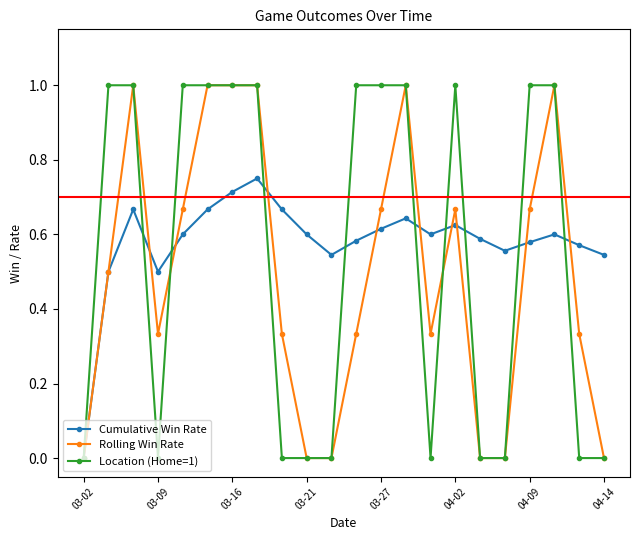

True or false: Cumulative Win Rate has more than 2 interior local peaks.

True